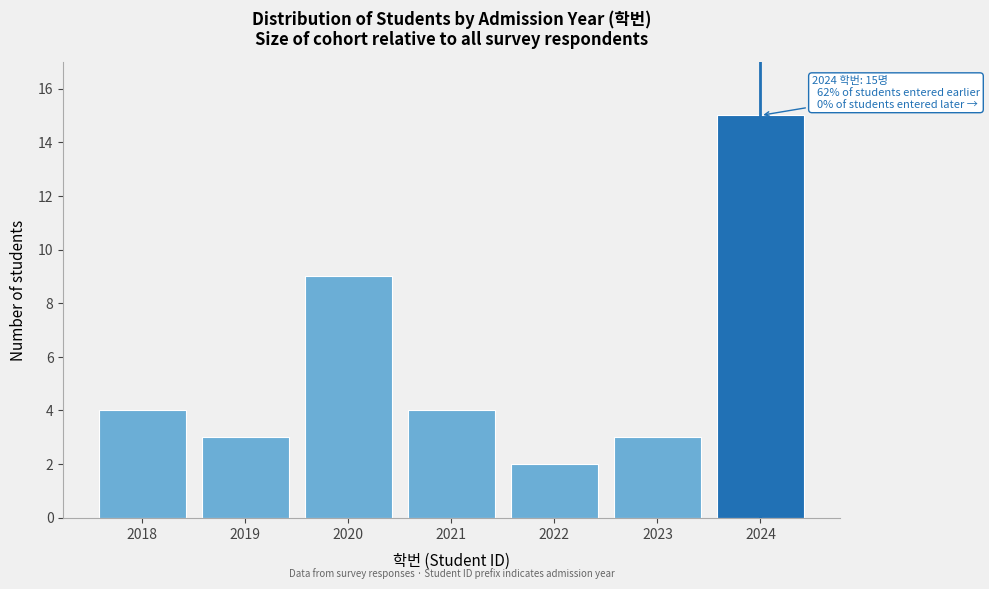

Reading left to right, list all the values displayed in this chart.

2018=4	2019=3	2020=9	2021=4	2022=2	2023=3	2024=15